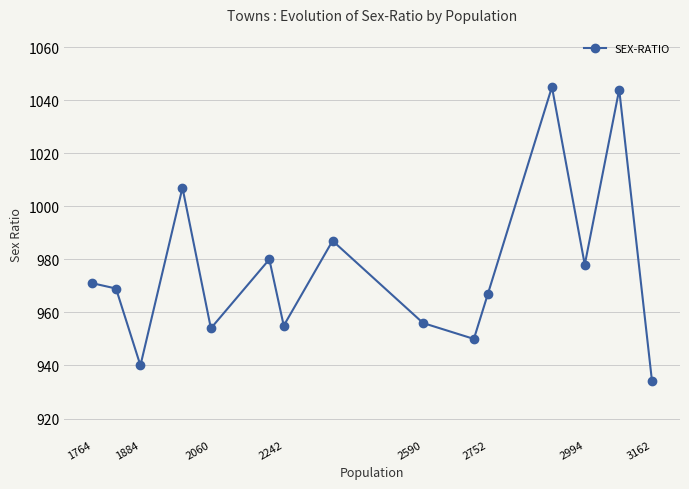

What is the difference between the maximum and second lowest values?

105